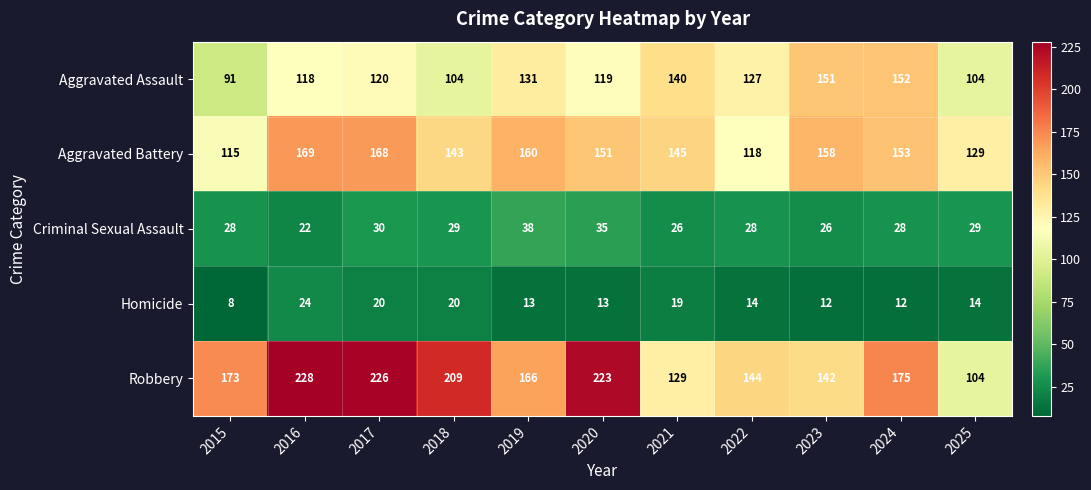

What is the average value of the Criminal Sexual Assault series?

29